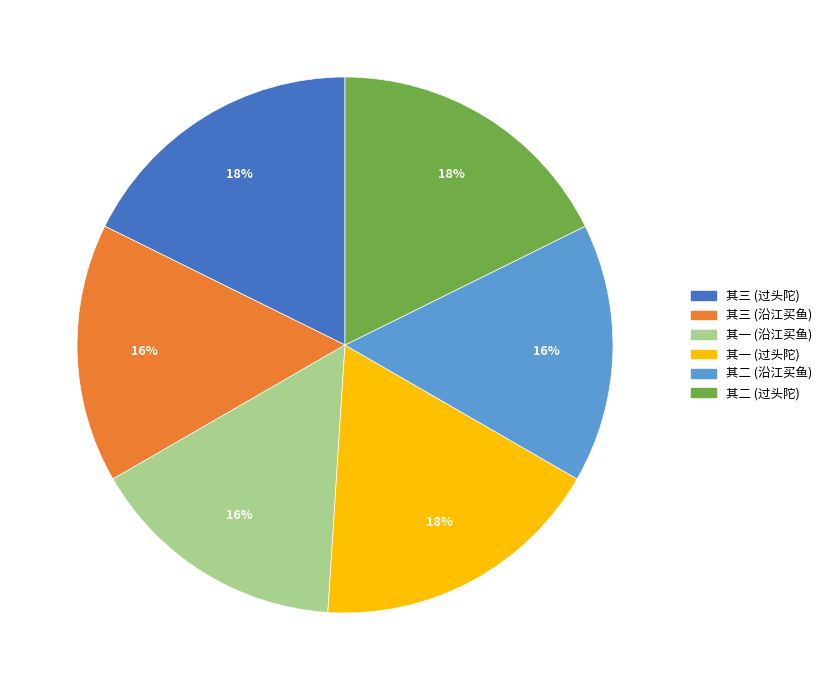

How many segments does this pie chart have?

6